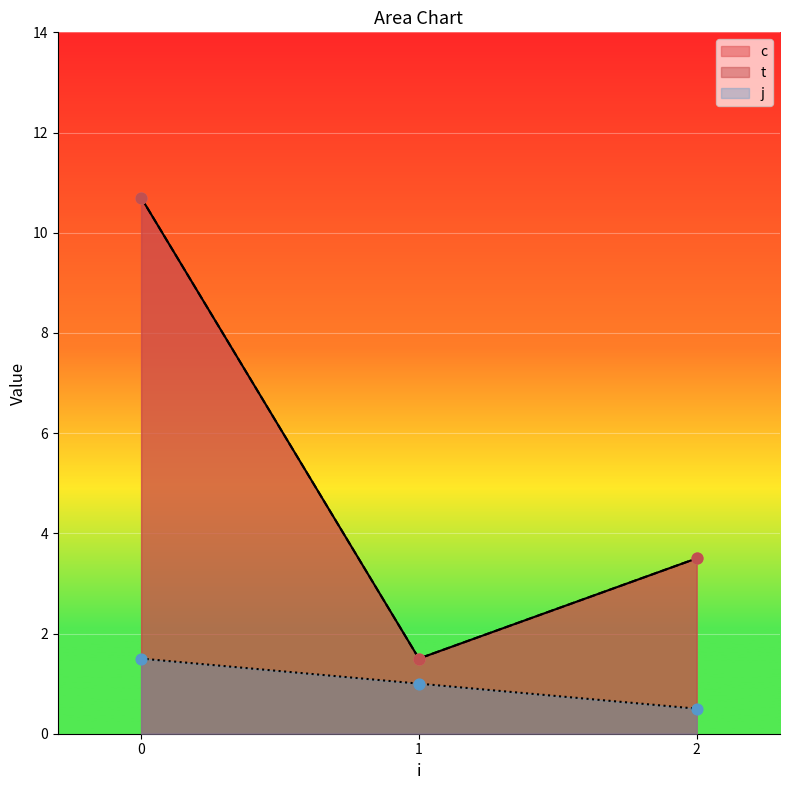

Which series reaches the minimum Y coordinate?

j